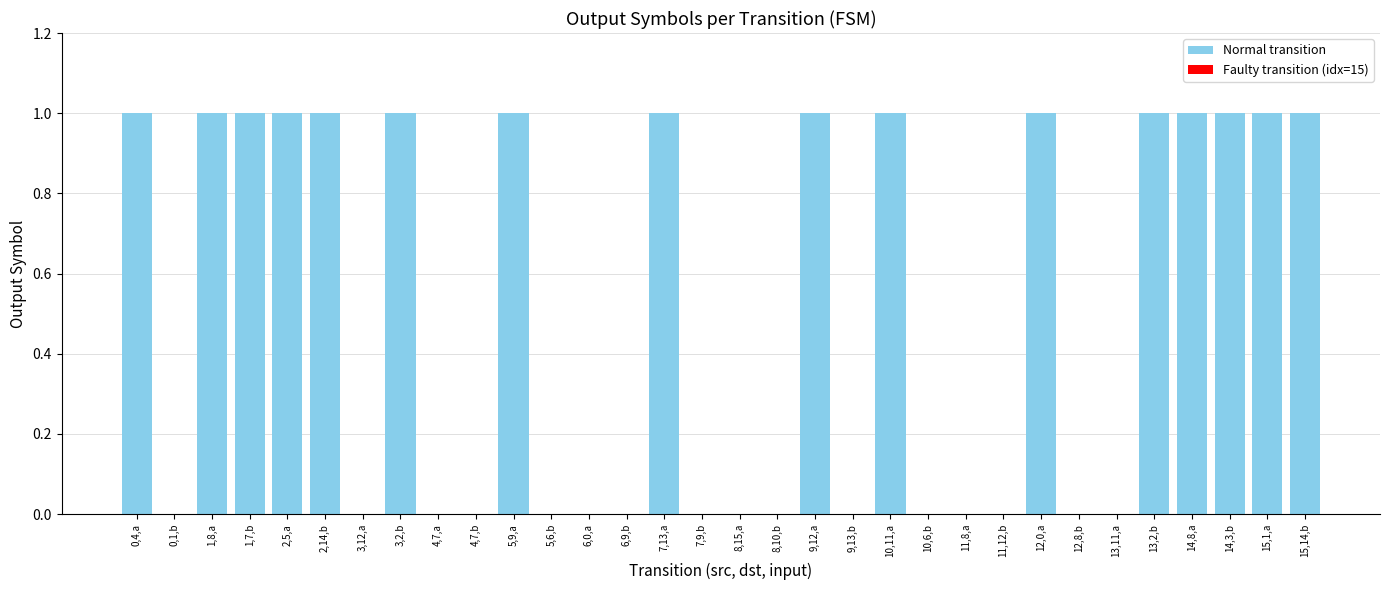

Count the values in the range 0 to 1.

32